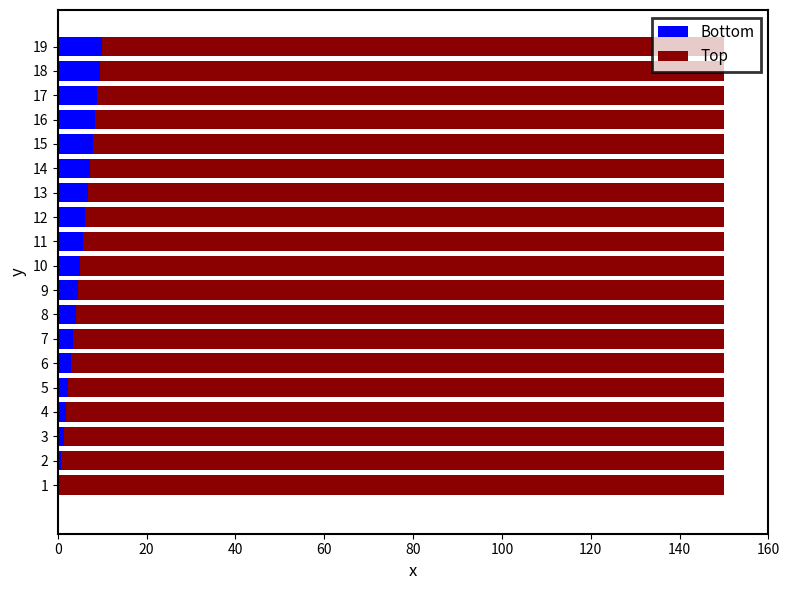

Read the Bottom value at 15.

7.8